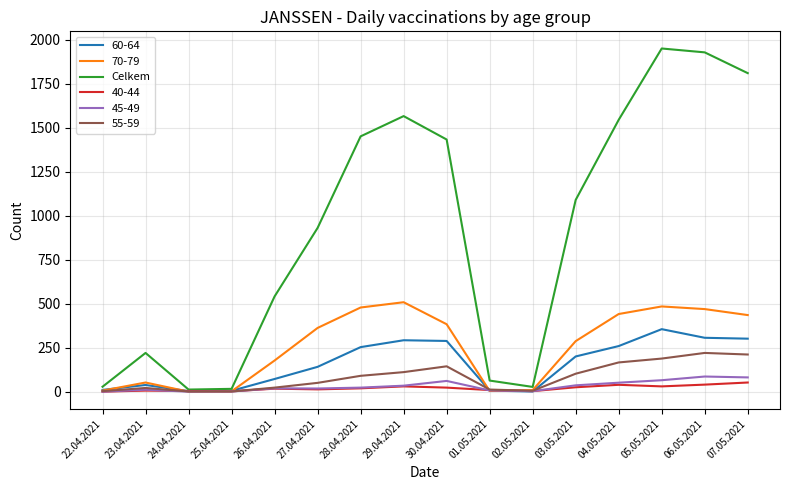

Is it true that 60-64 equals 288 at 30.04.2021?

True